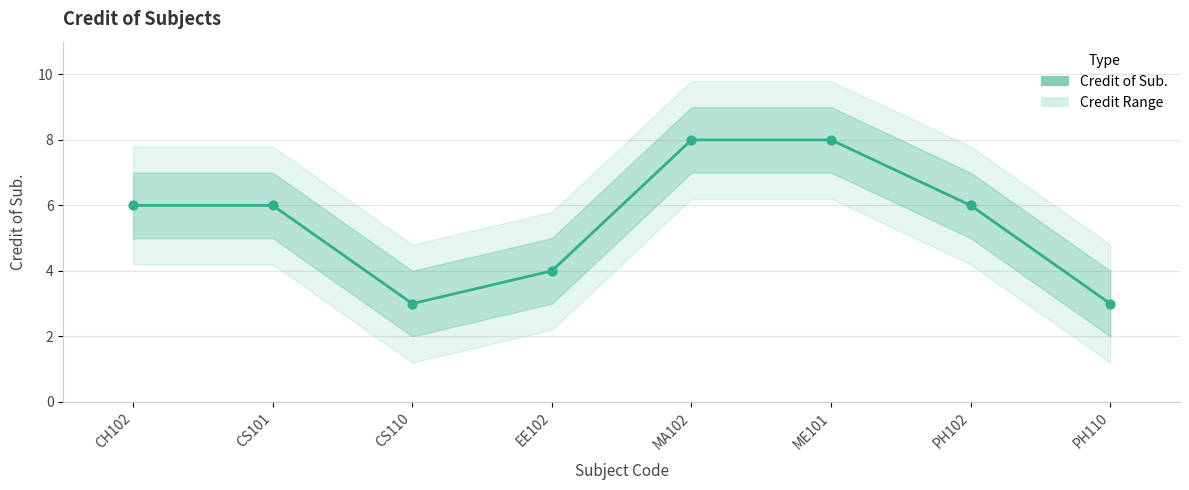

Approximately how many times larger is the value at CH102 compared to MA102?

0.8